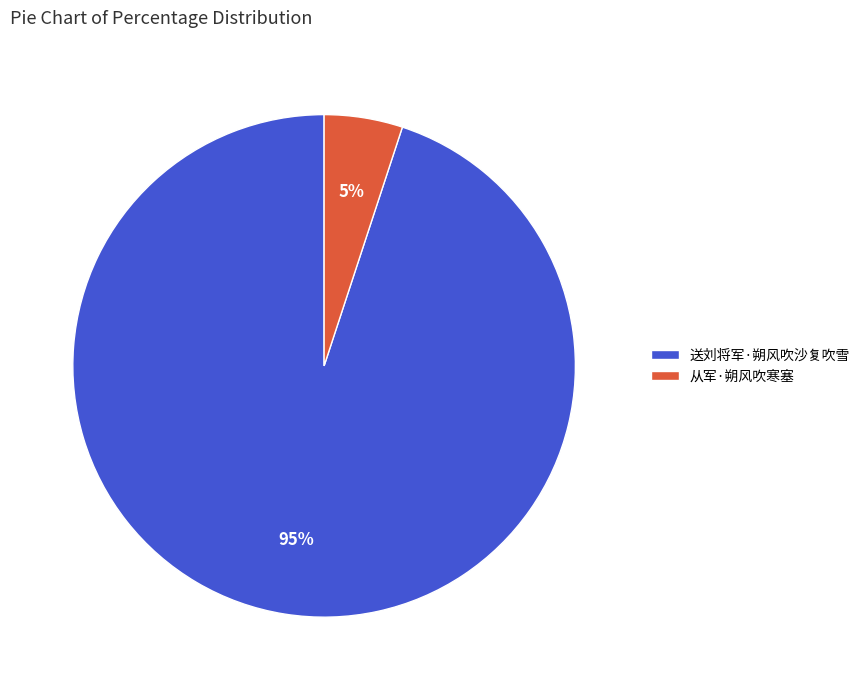

To the nearest percent, what is the difference between the largest and smallest slice percentages?

90%